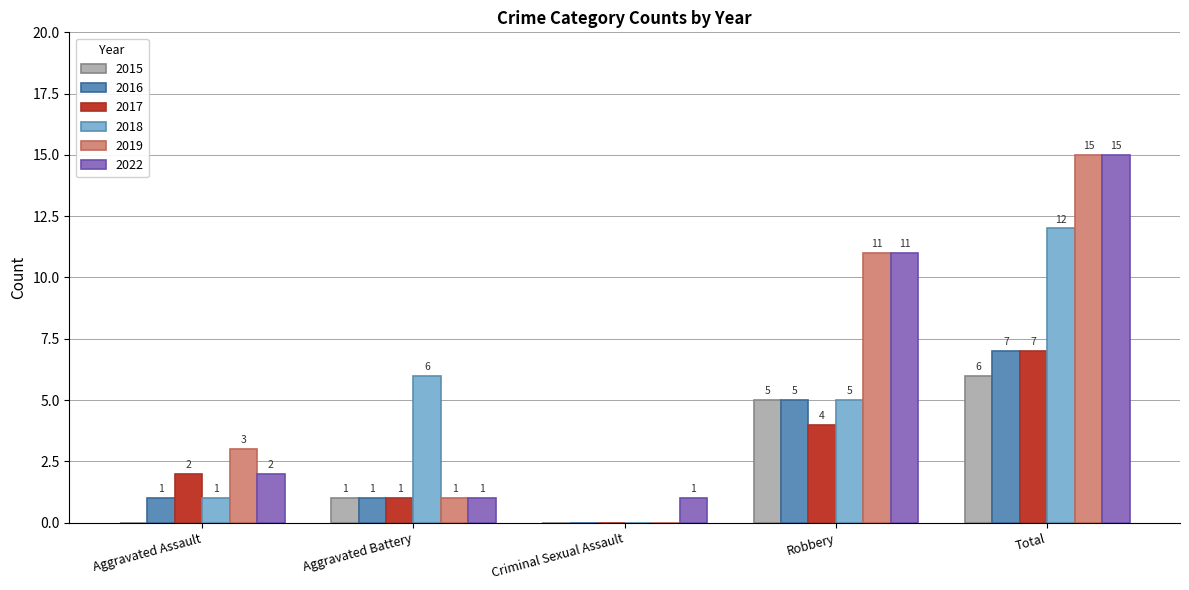

True or false: 2015 has a value of 5 at Robbery.

True